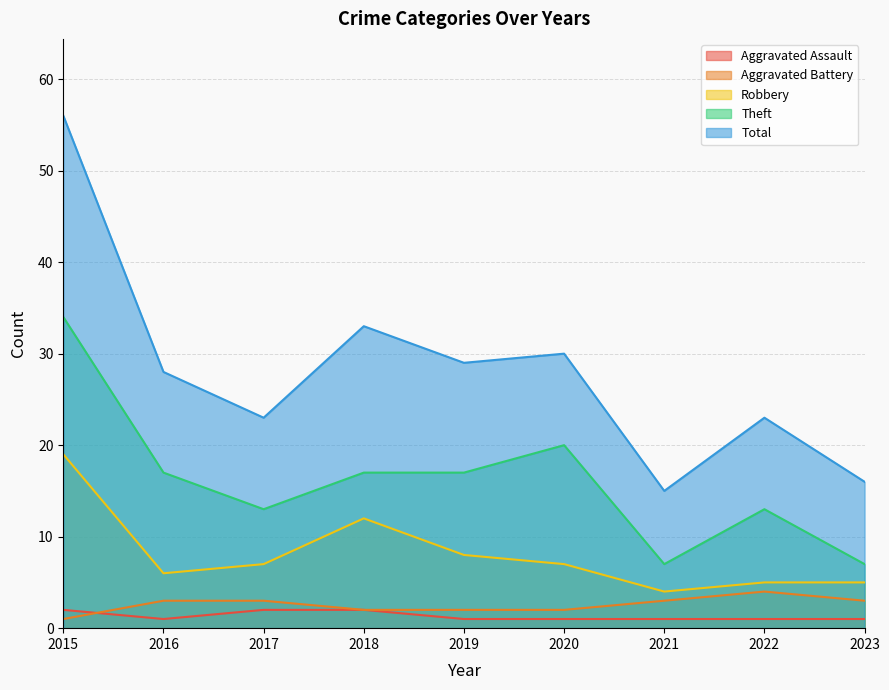

True or false: Robbery and Total cross at least once.

False